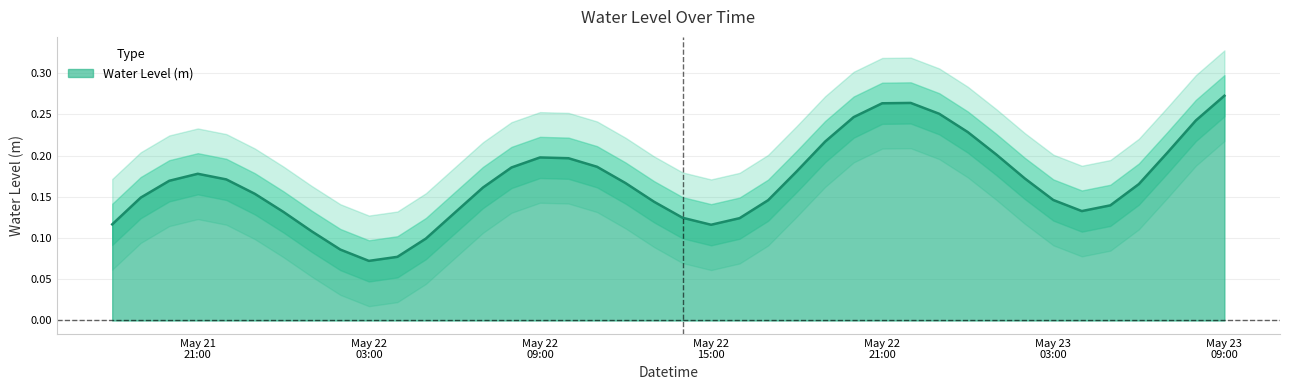

At which category does the data reach its first local peak?

May 21 21:00